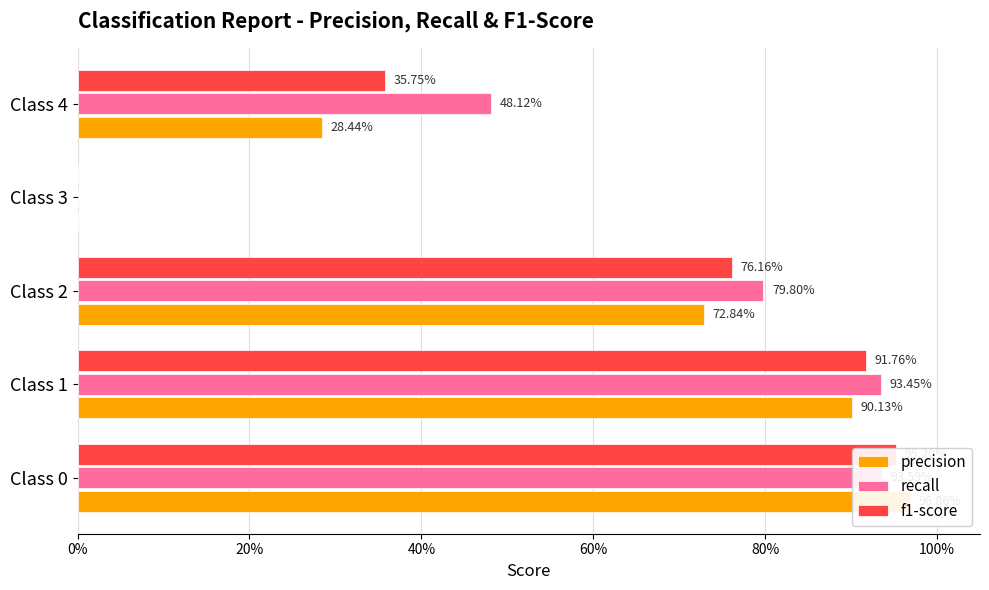

Reading right to left, what are all the values shown in this chart?

precision: 0.3	0.0	0.7	0.9	1.0
recall: 0.5	0.0	0.8	0.9	0.9
f1-score: 0.4	0.0	0.8	0.9	1.0